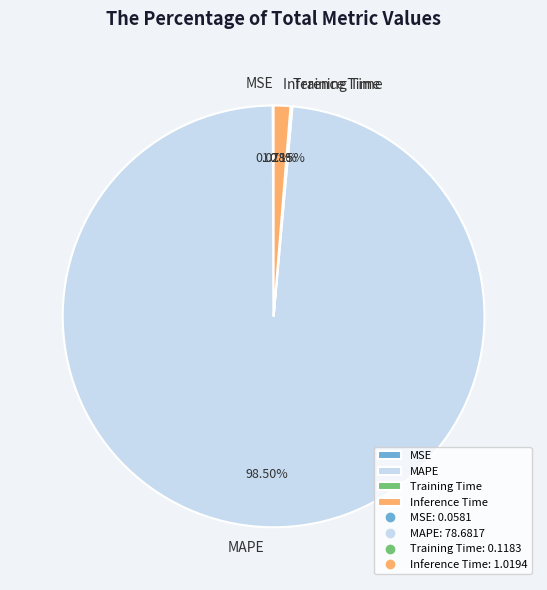

What is the majority slice?

MAPE